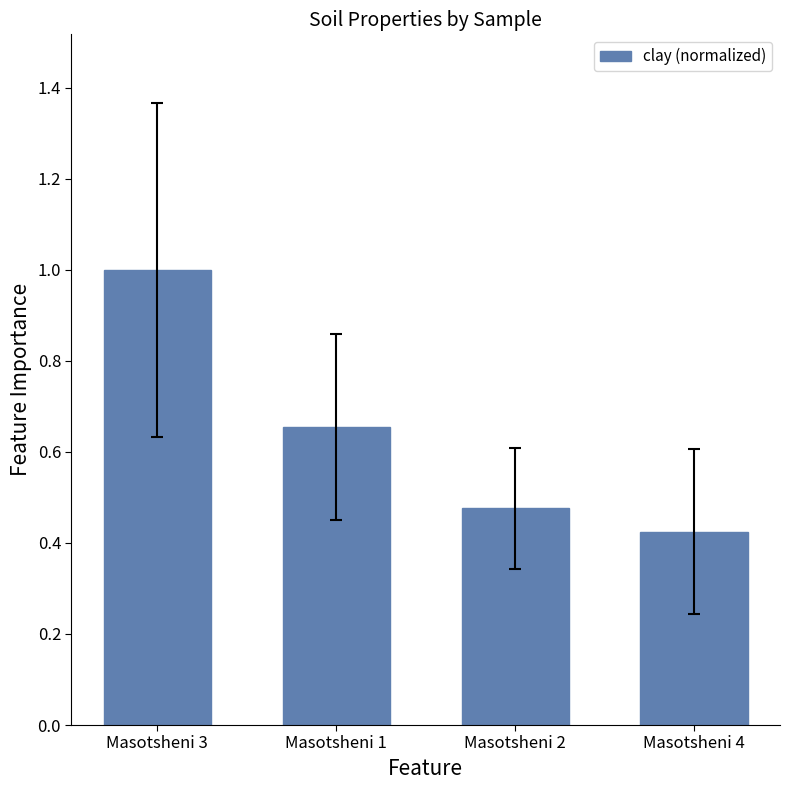

What is the label of the 2nd bar from the right?

Masotsheni 2